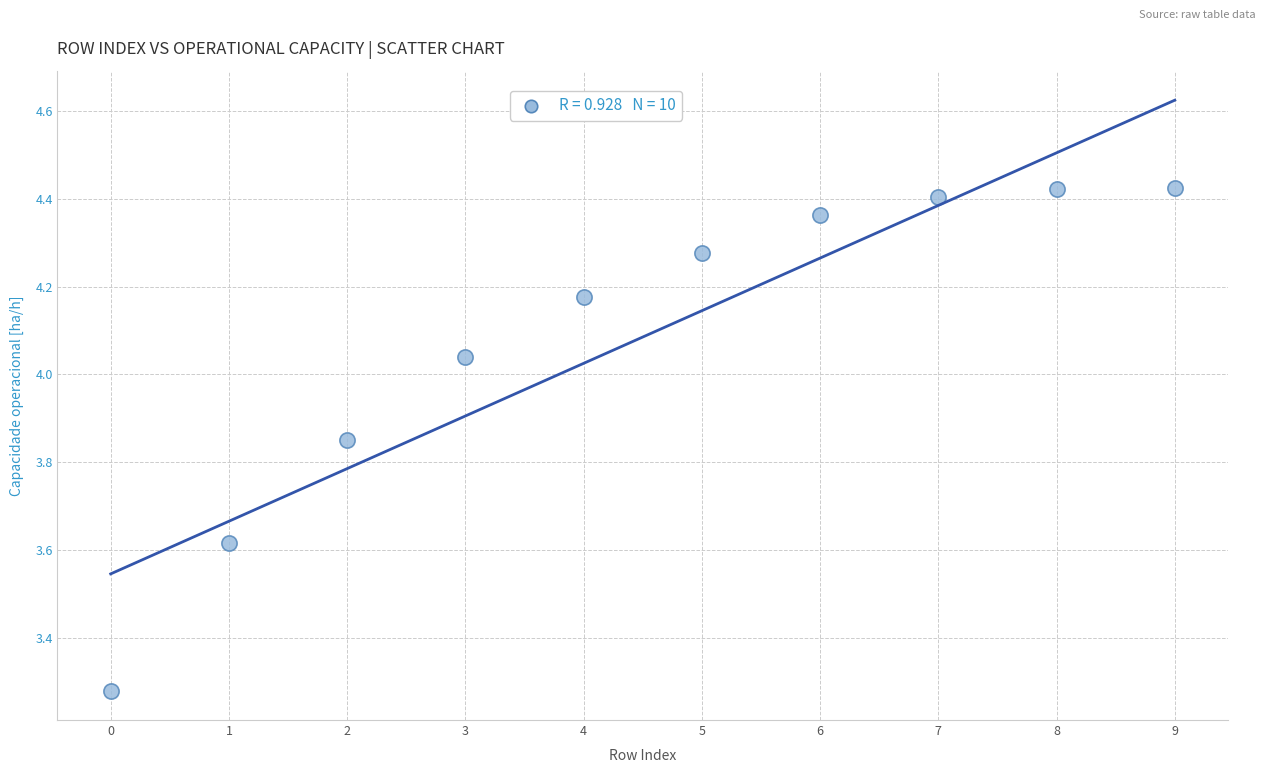

What is the average Y value?

4.1